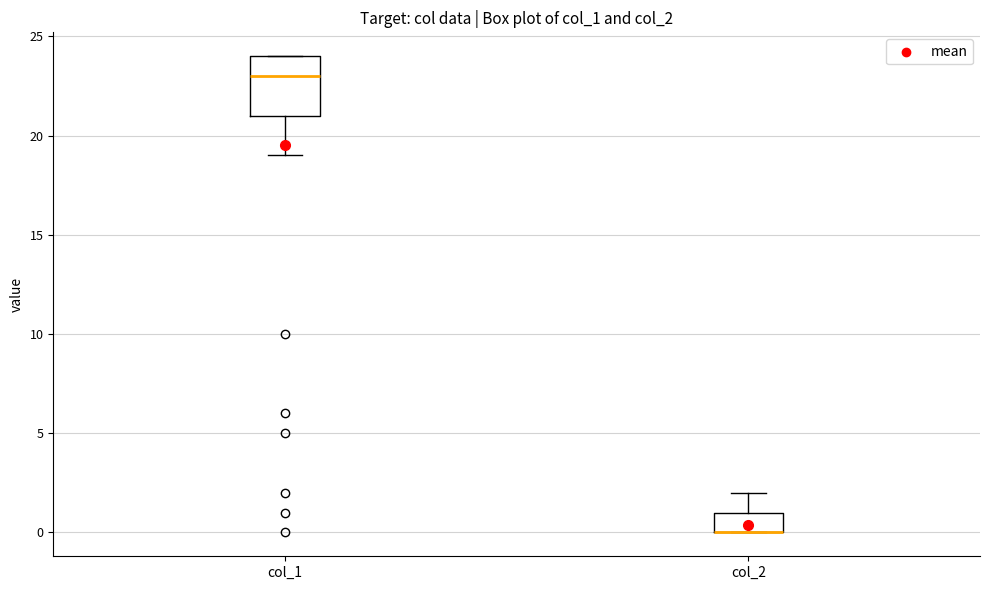

Comparing the boxes themselves (not the whiskers), which one is the tallest?

col_1